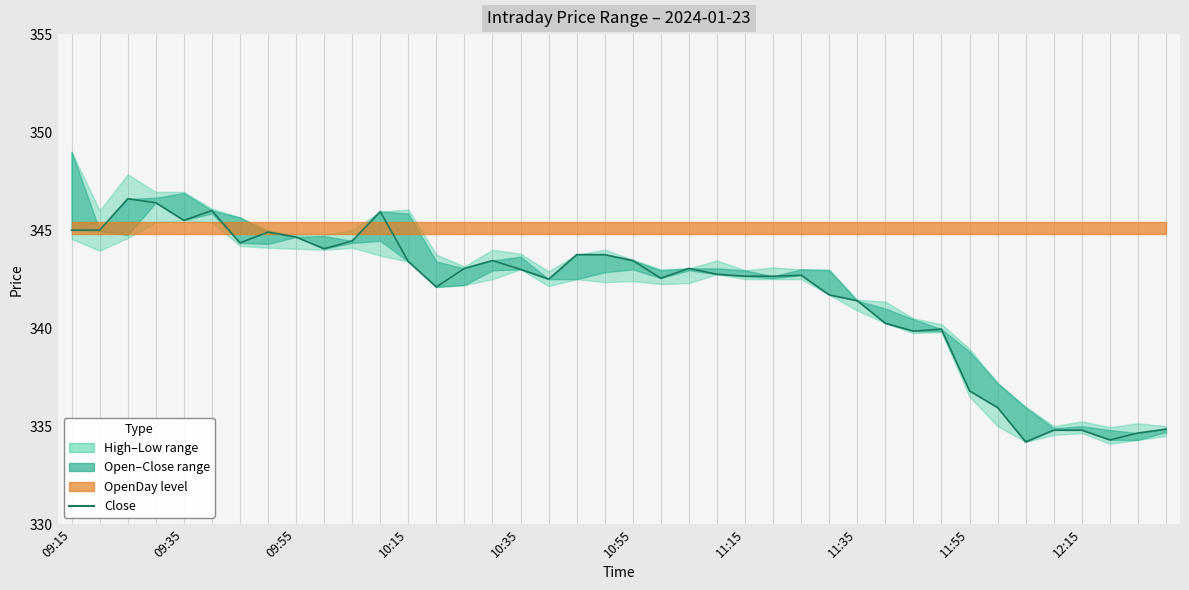

Count the number of categories in the chart.

40